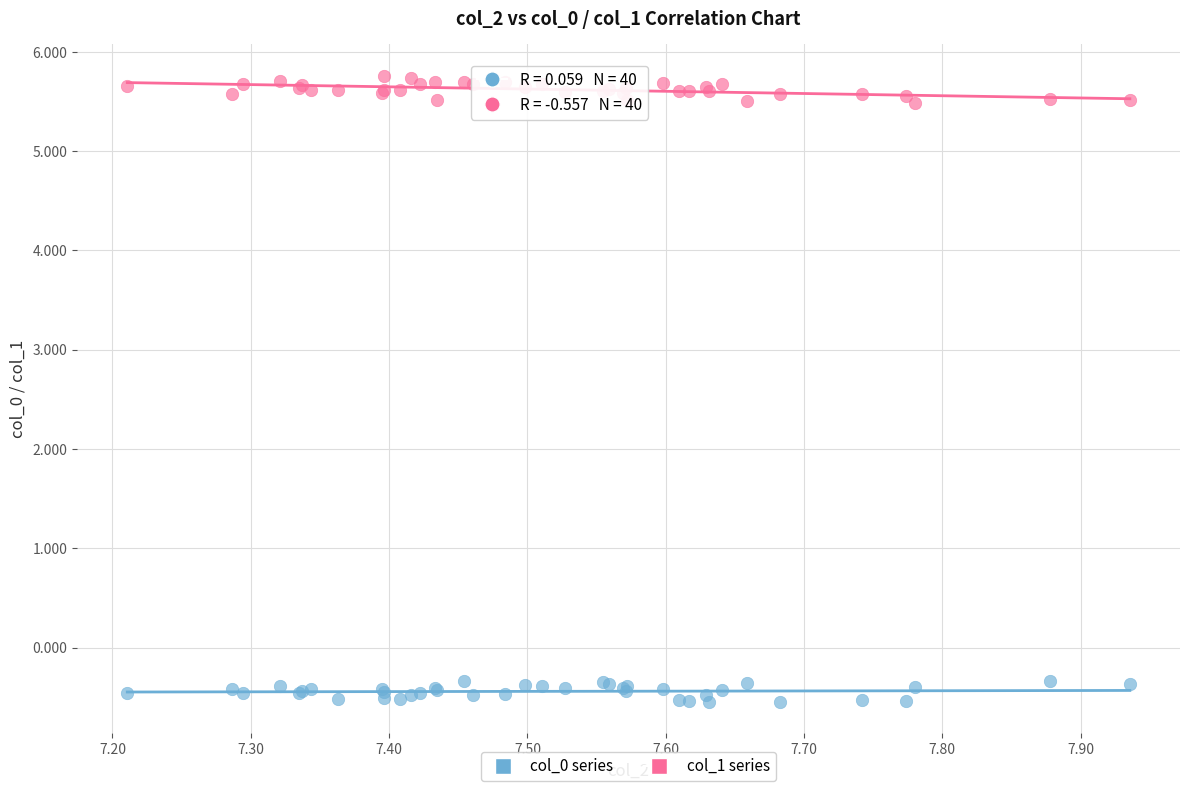

What is the X range (max minus min) for the scatter plot?

0.7